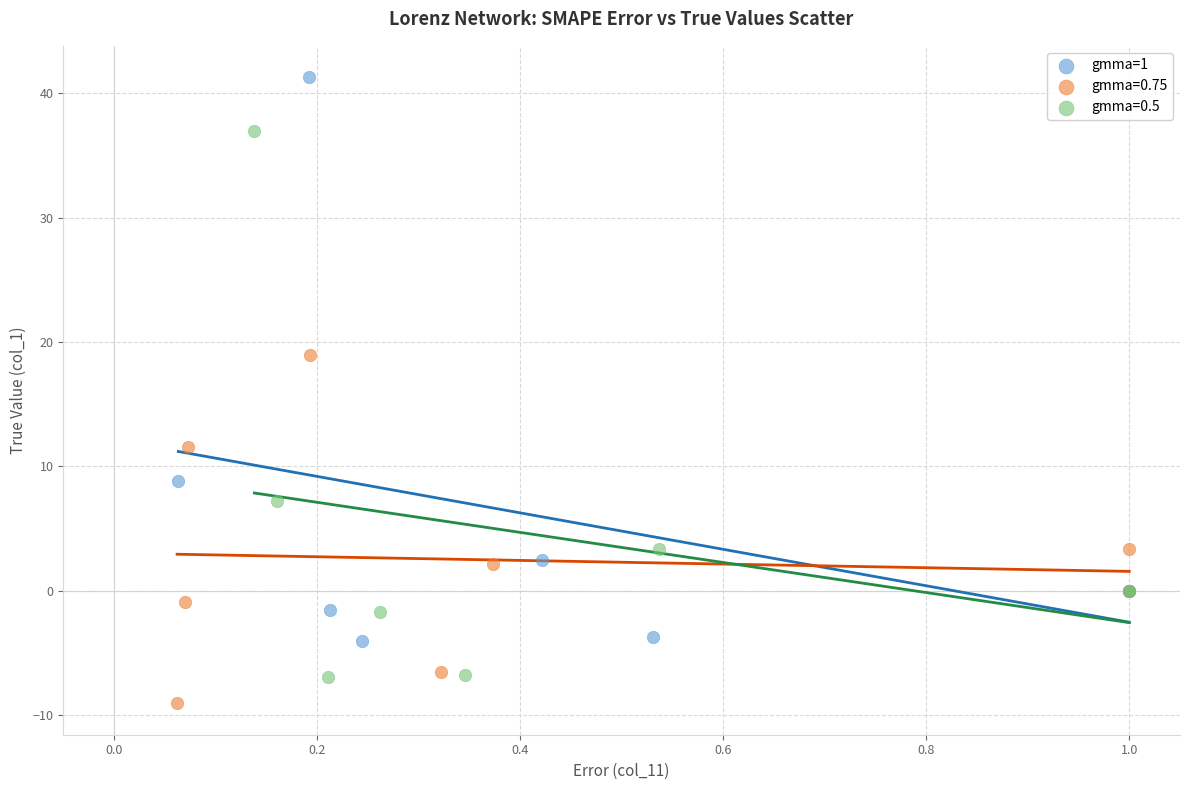

Which series reaches the maximum Y coordinate?

gmma=1